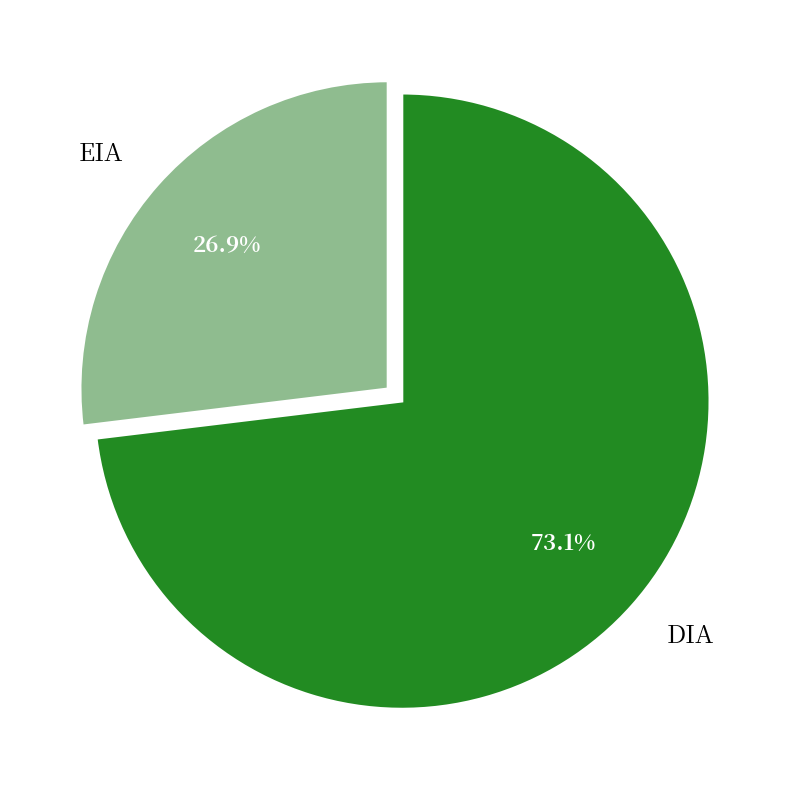

Which slice is the largest?

DIA